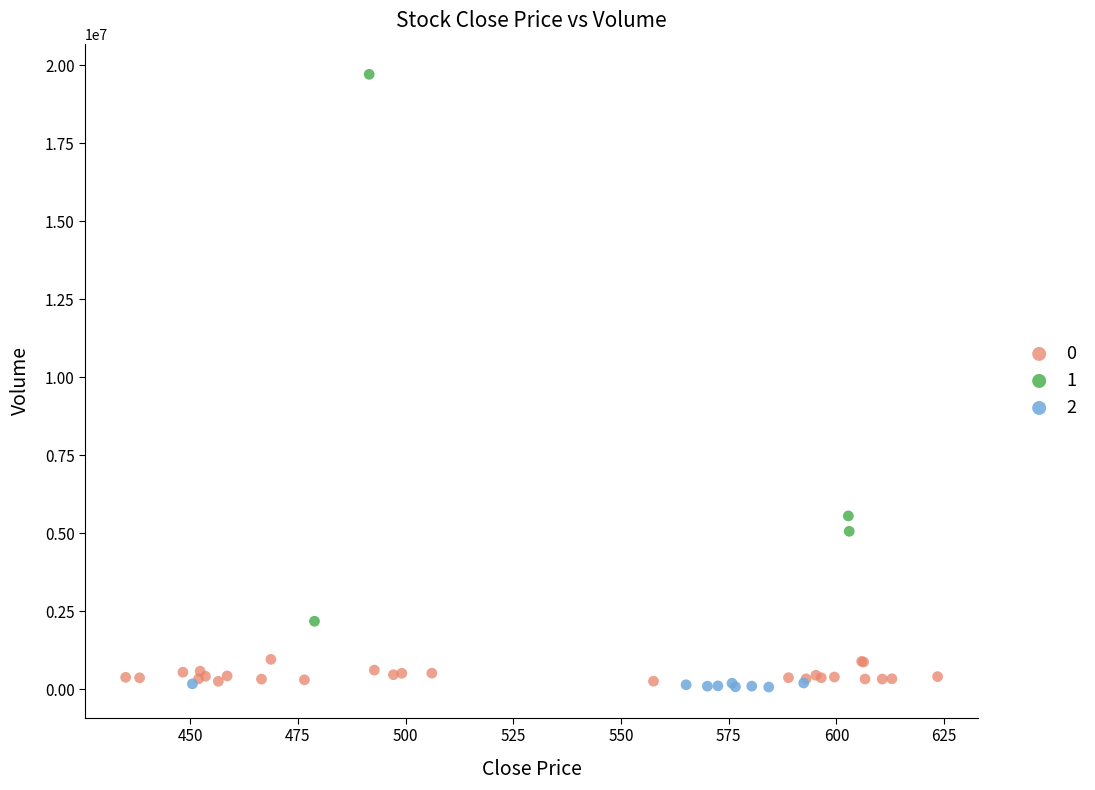

Which series has the largest Y range (max minus min)?

1